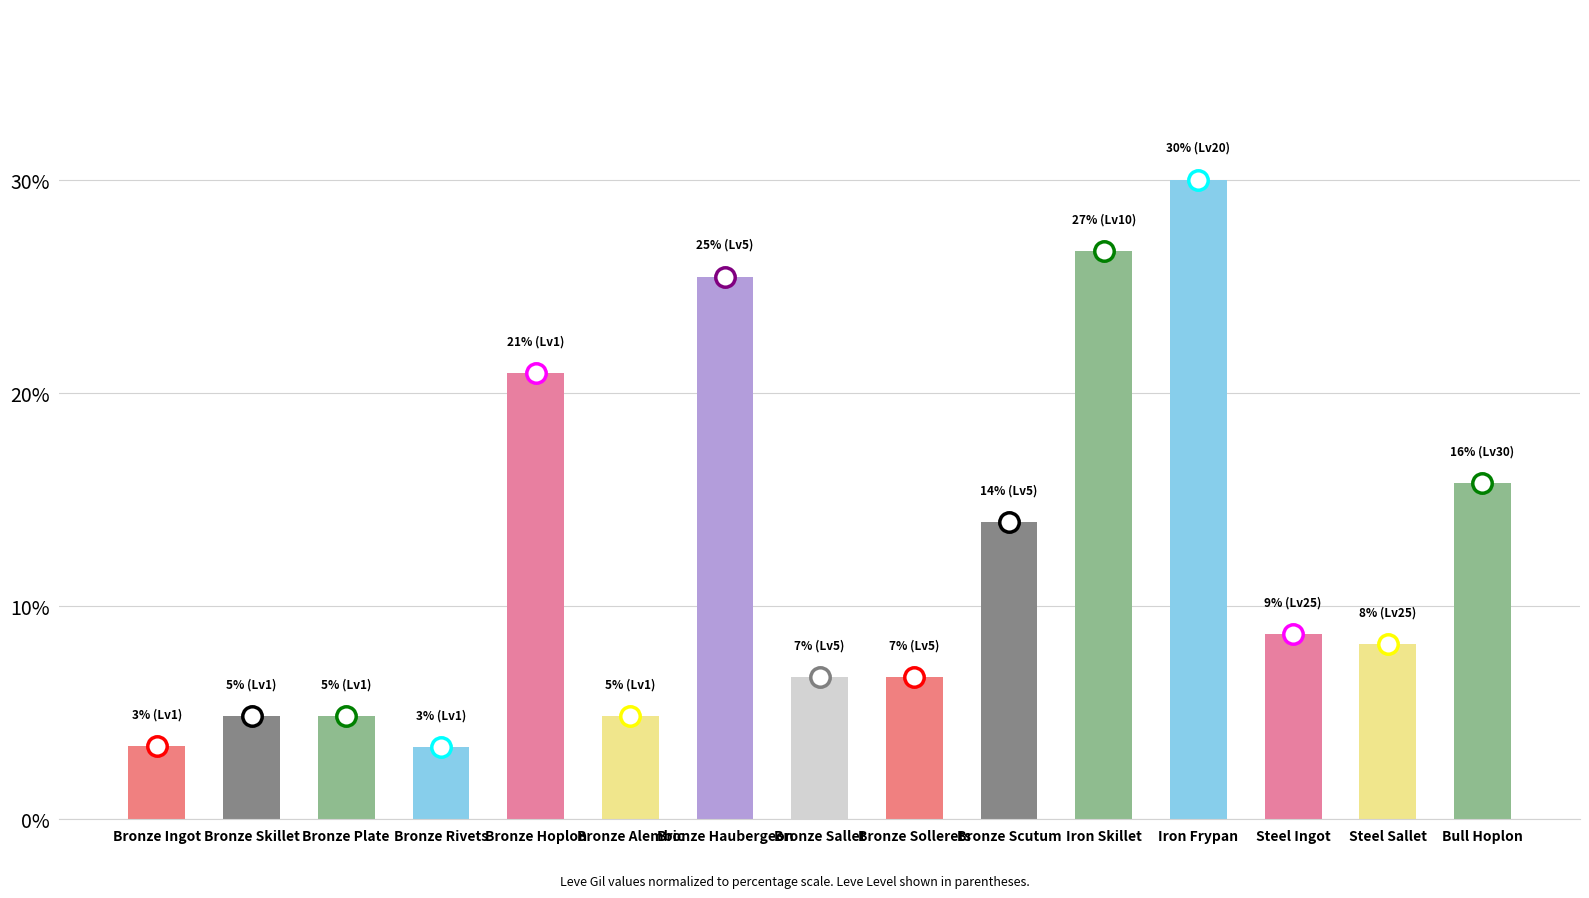

Where is the data nearest to the value 16?

Bull Hoplon